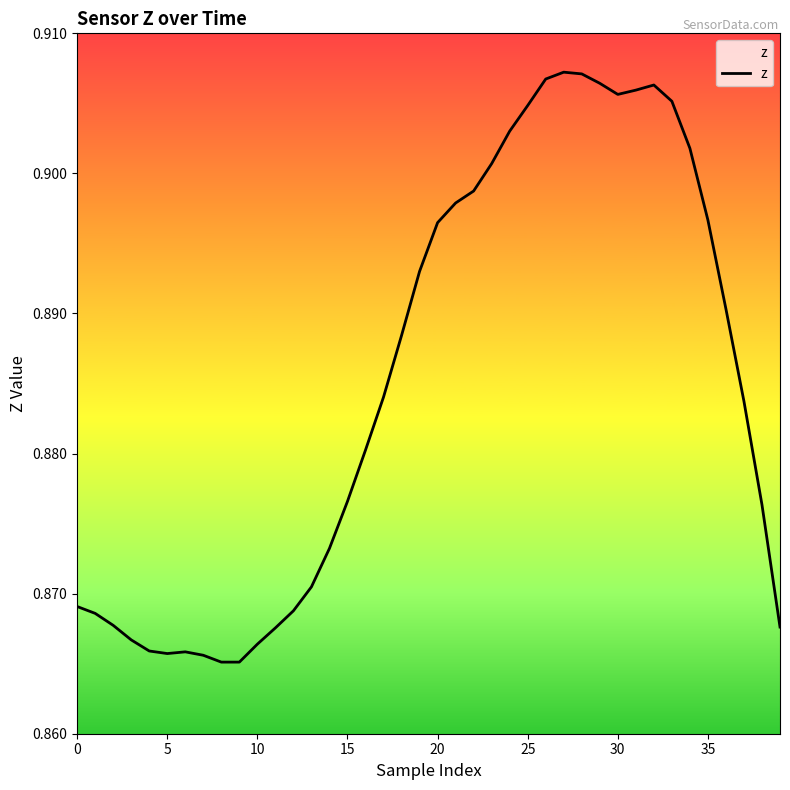

How many series are shown in this chart?

1